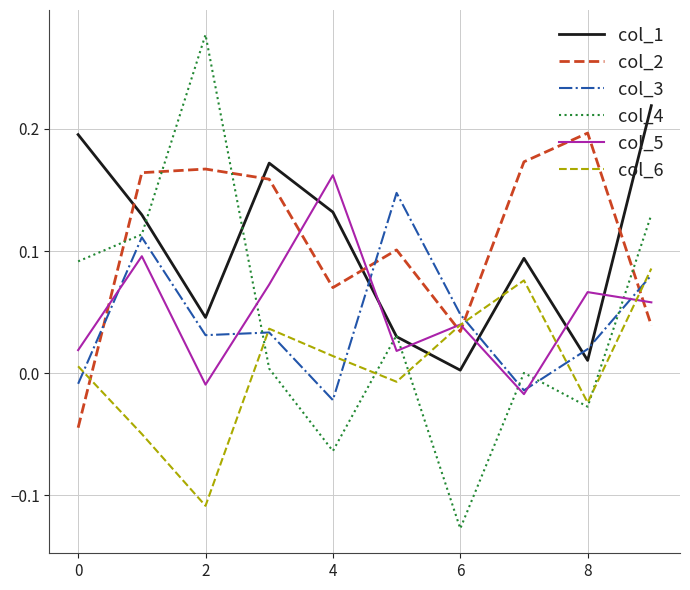

At which category does col_4 reach its first local peak?

2